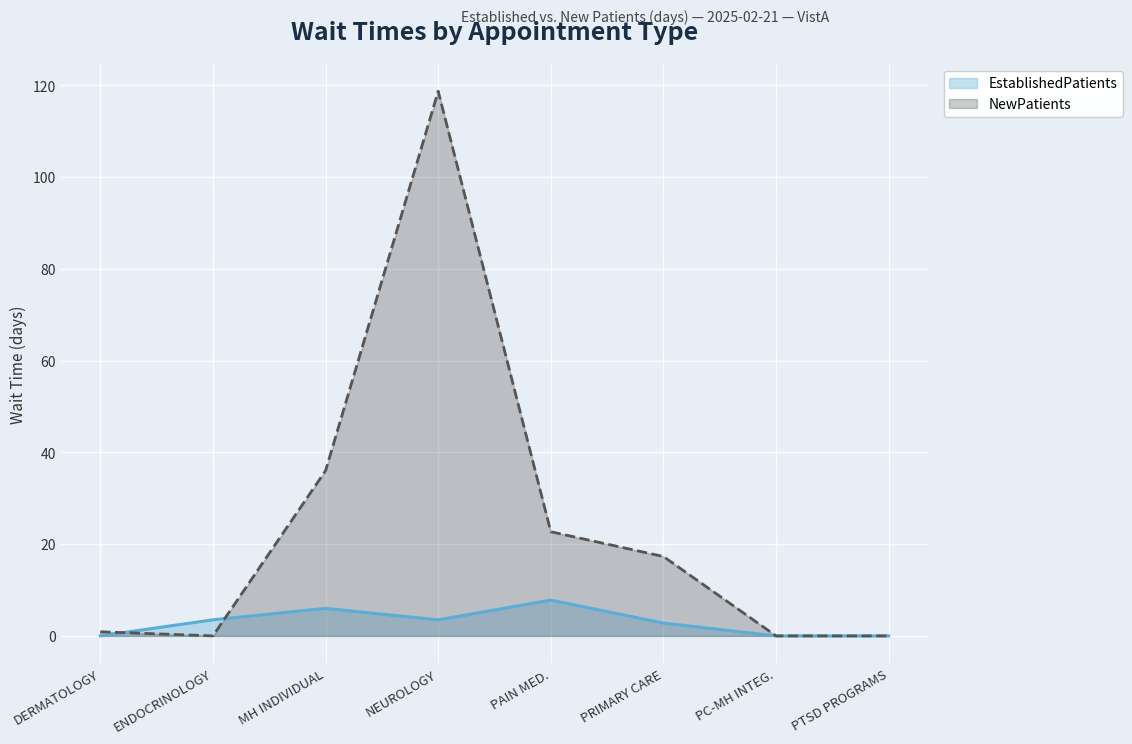

At which label does NewPatients first exceed 17?

MH INDIVIDUAL